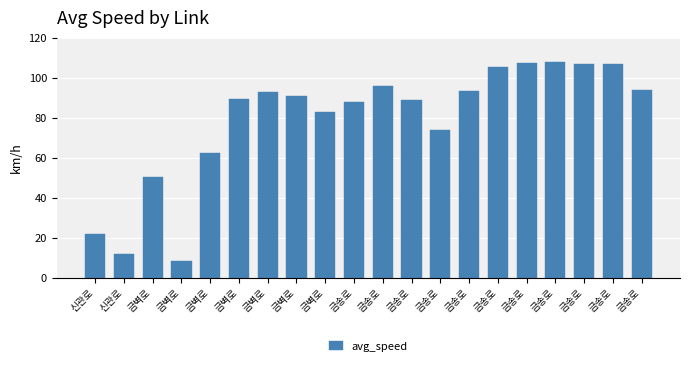

How many bars are there in total?

20